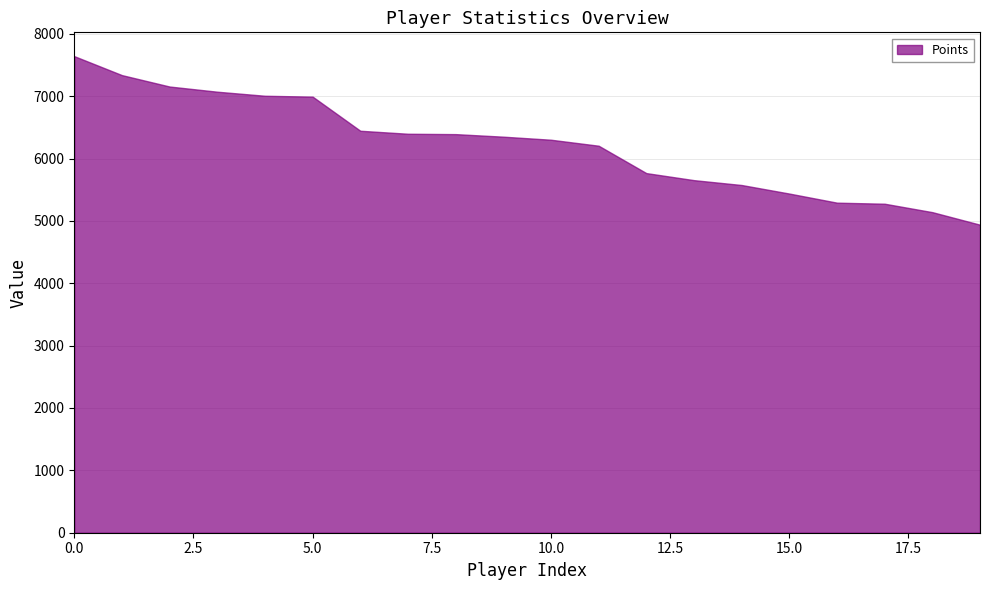

At how many categories does at least one series exceed 1002?

20